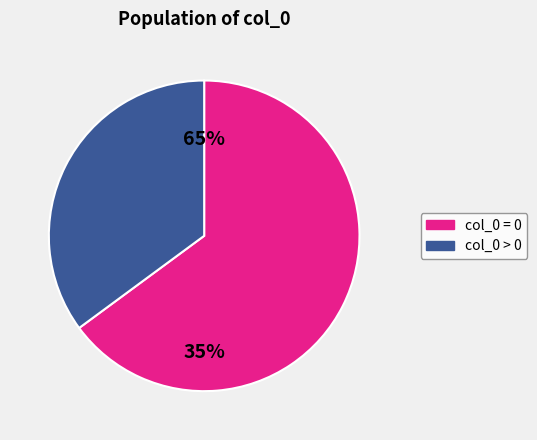

Combined, do 0 and 0 account for over 50%?

Yes